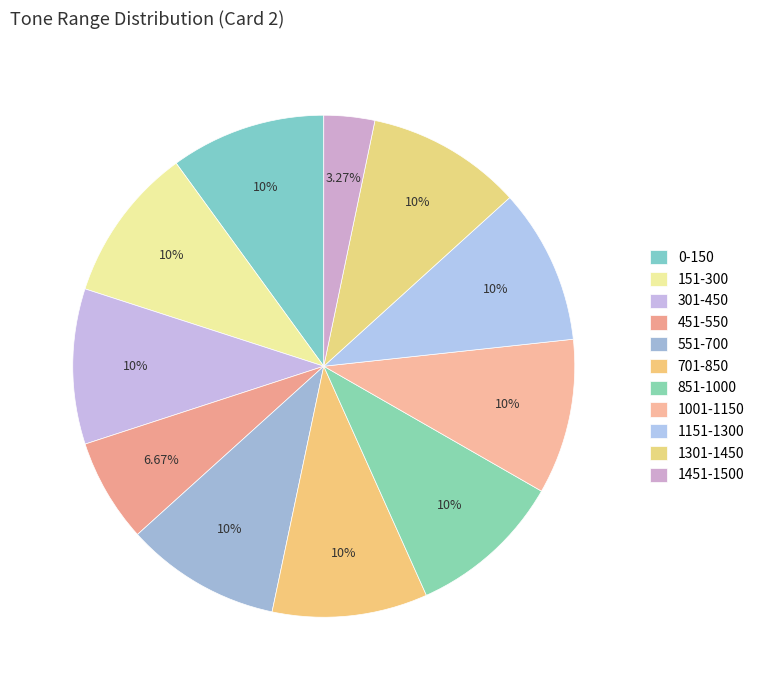

Count the number of slices in the pie.

11